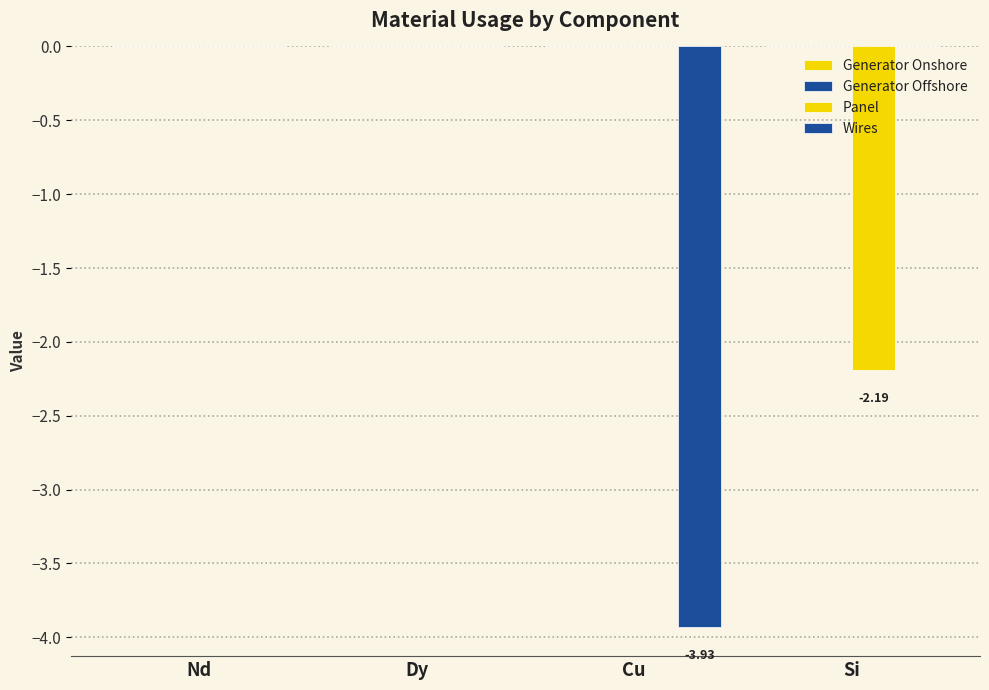

Which series has the largest range (max minus min)?

Wires